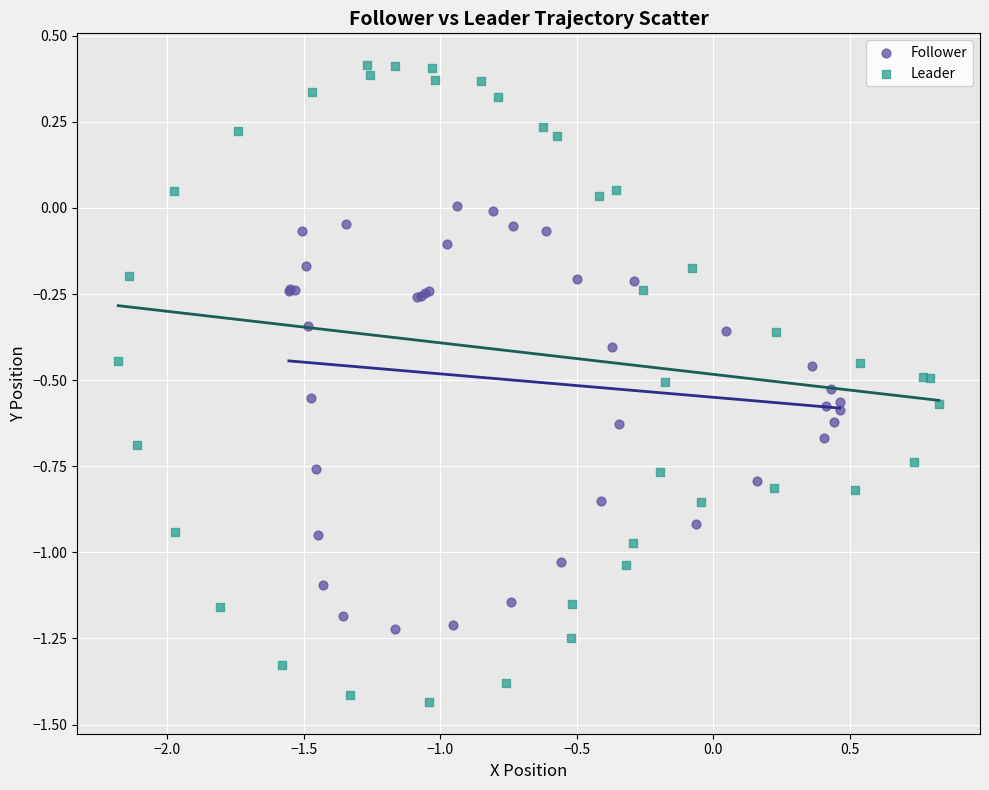

Which series contains the lowest Y value?

Leader